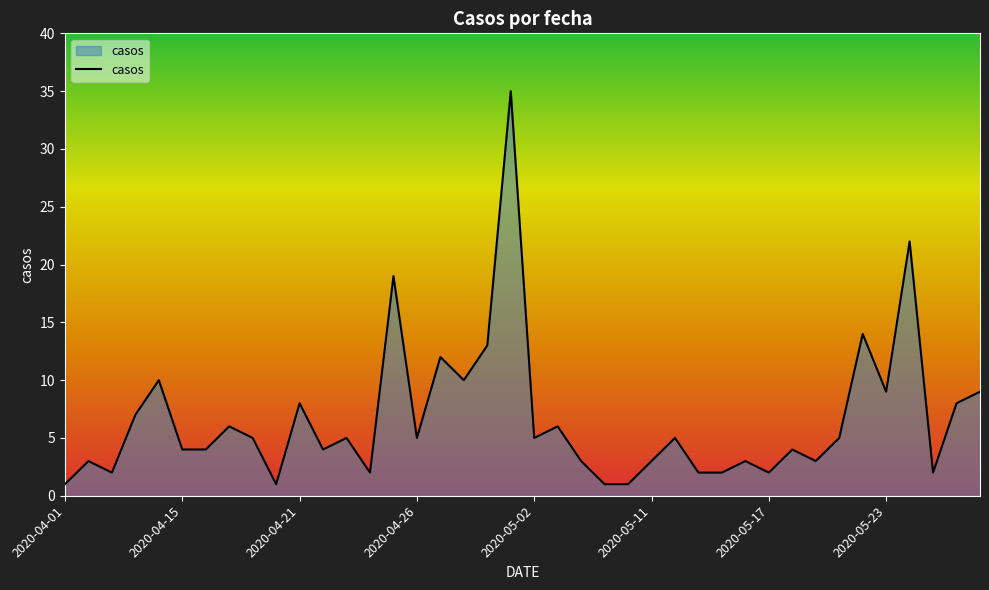

What is the maximum value shown in the chart?

35